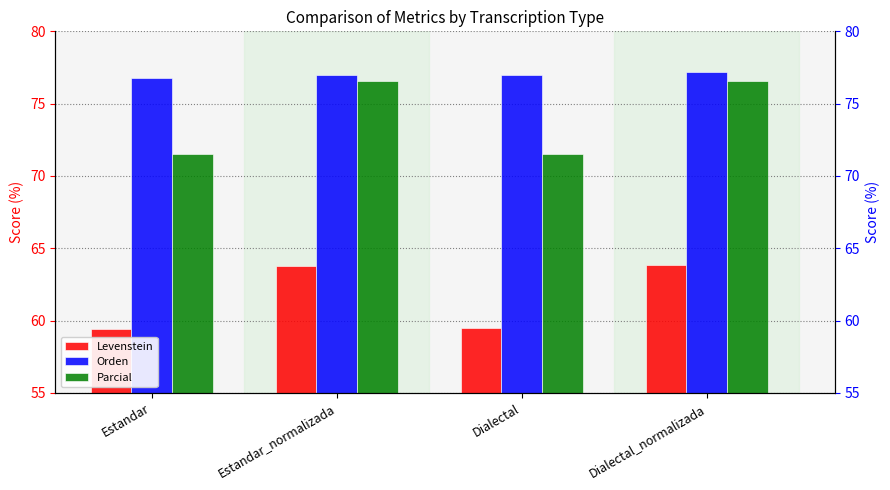

Which category has the highest value across all series?

Dialectal_normalizada